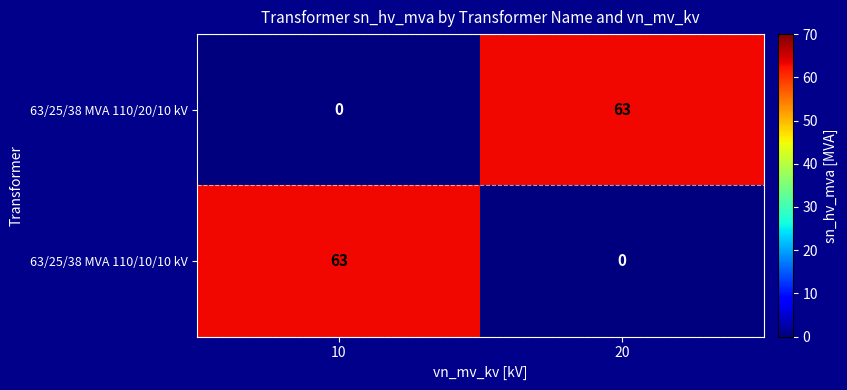

What is the spread (max minus min) of values at 20?

63